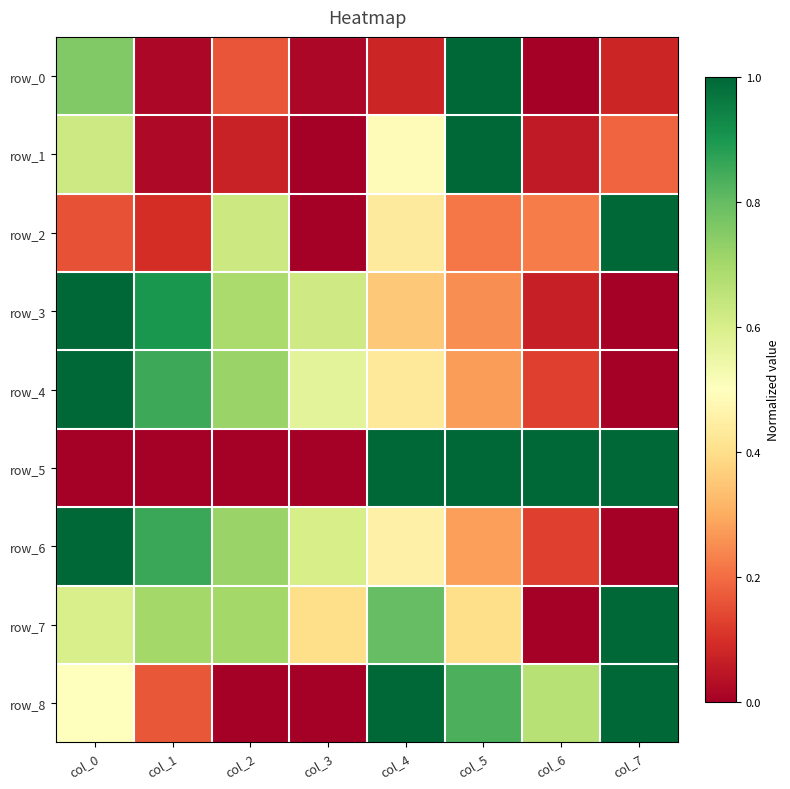

What is the average value of the row_1 series?

0.3